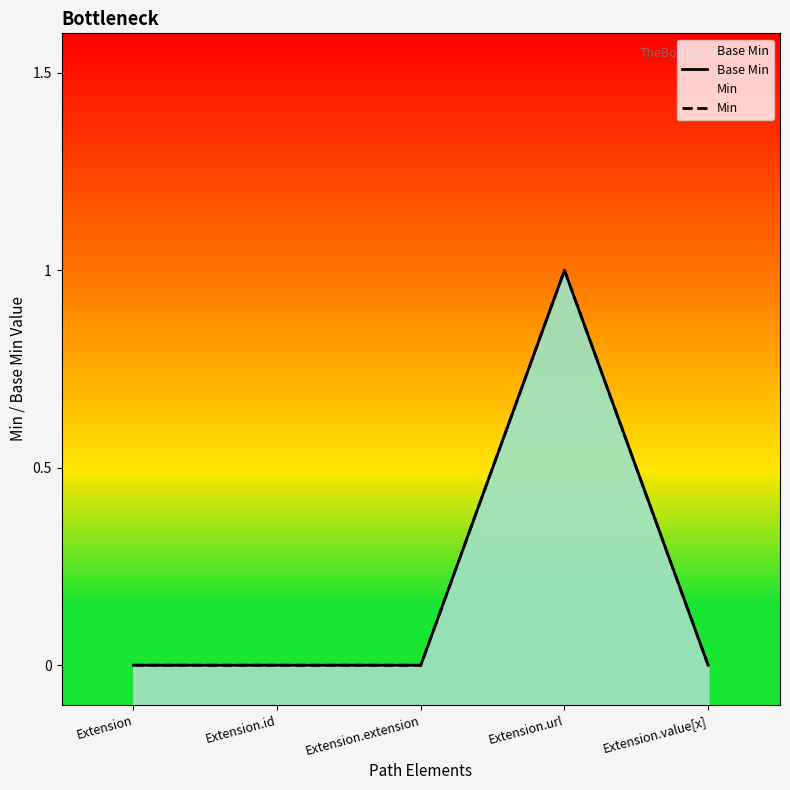

True or false: Min and Base Min intersect in this chart.

False